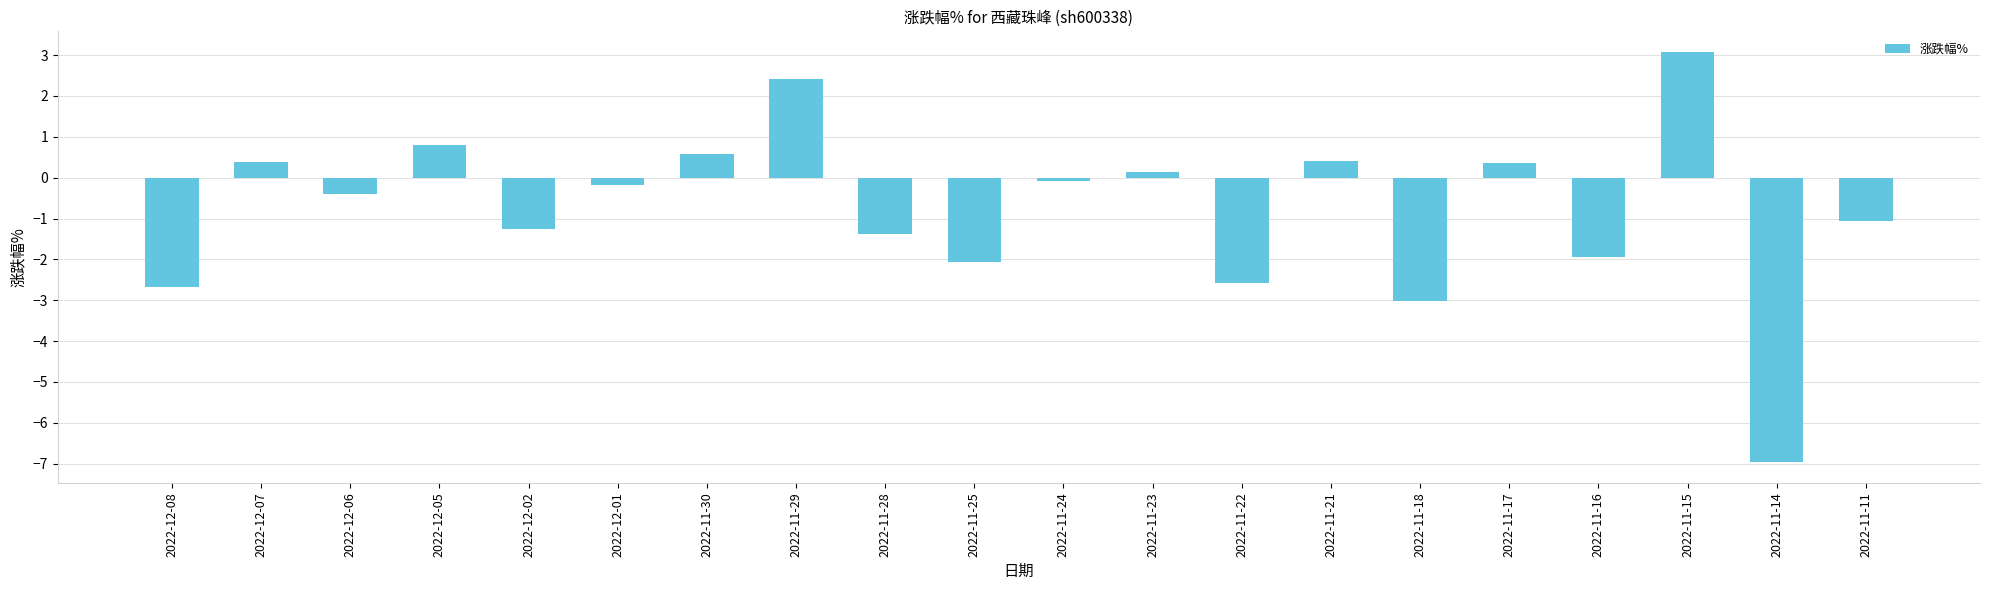

The value at 2022-11-23 is 0.1. True or false?

True